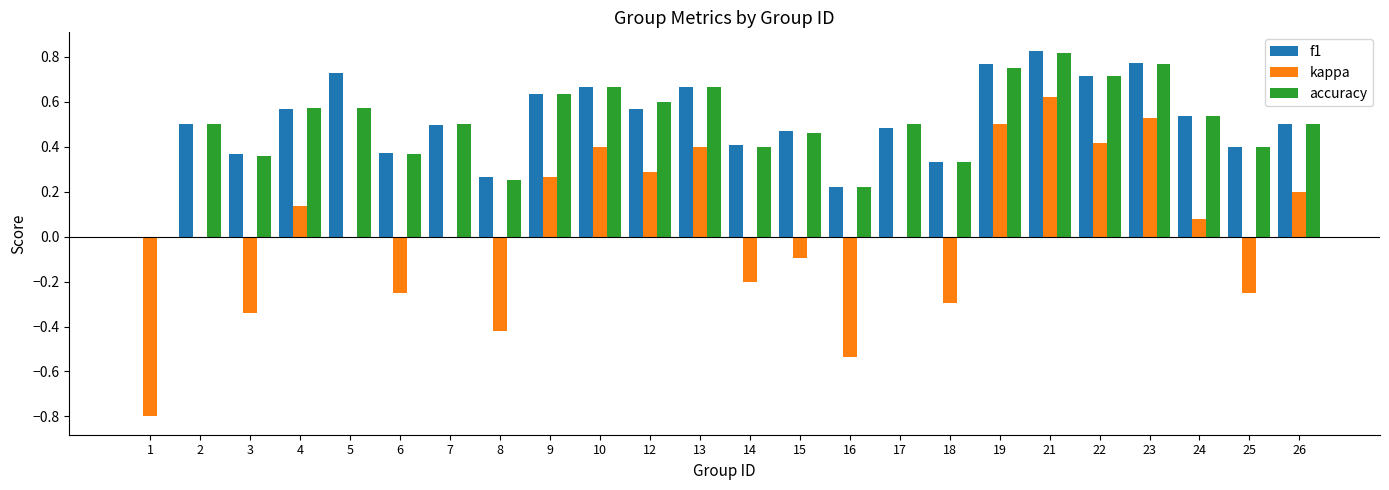

Are the bars horizontal?

No